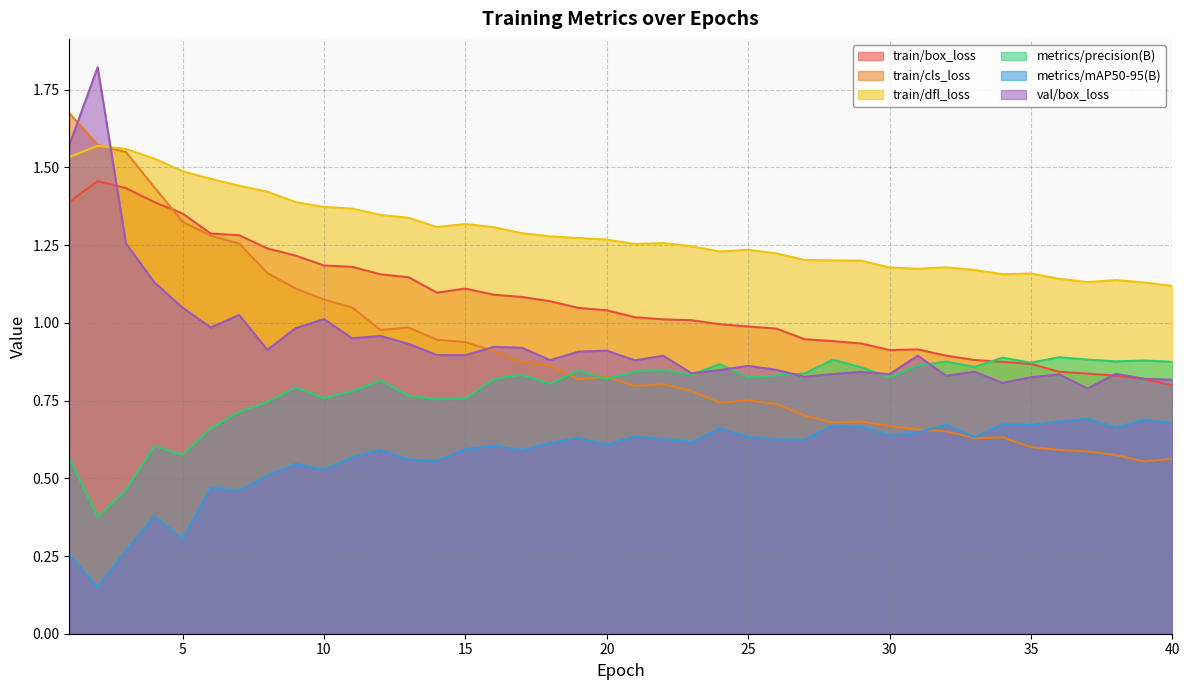

What is the average value of the train/dfl_loss series?

1.3